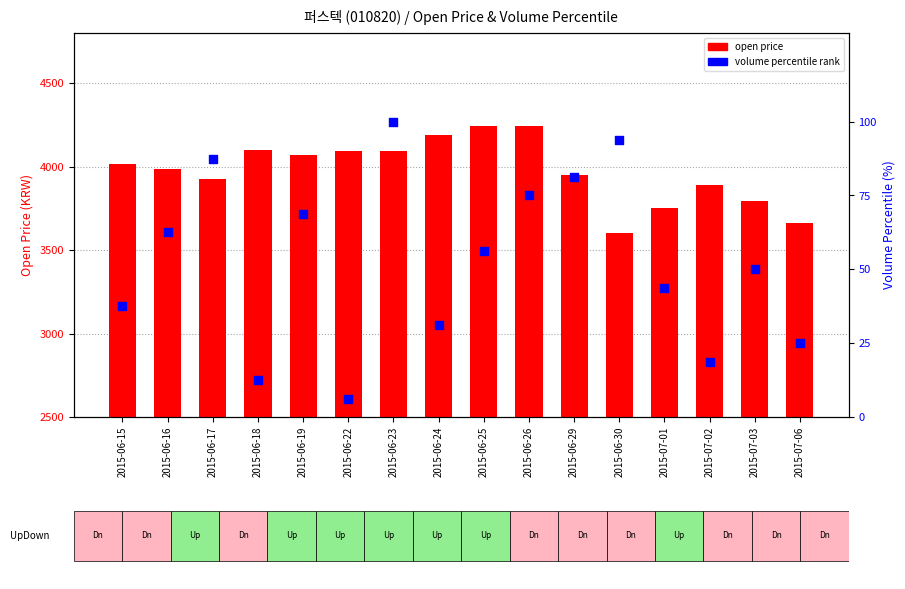

What is the total value across all series at 2015-06-22?

4101.2